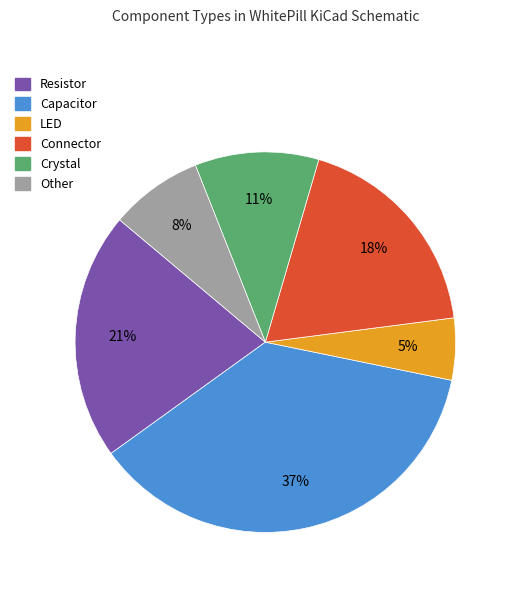

To the nearest percent, what is the average slice percentage?

17%